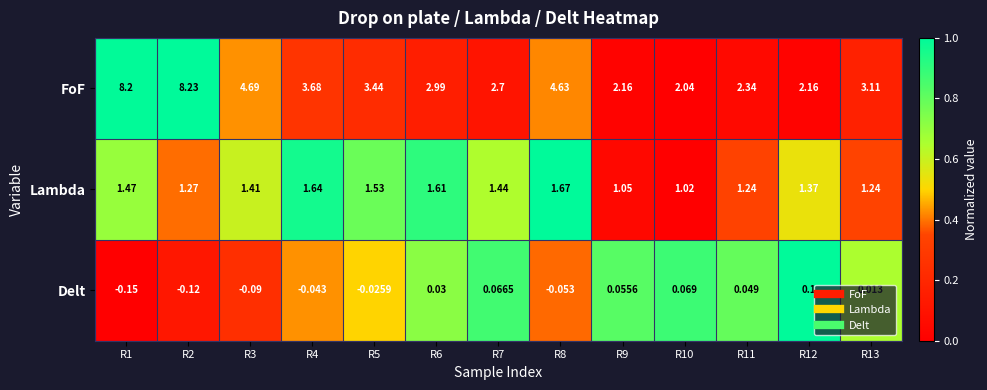

Which series changed the most between R3 and R6?

FoF